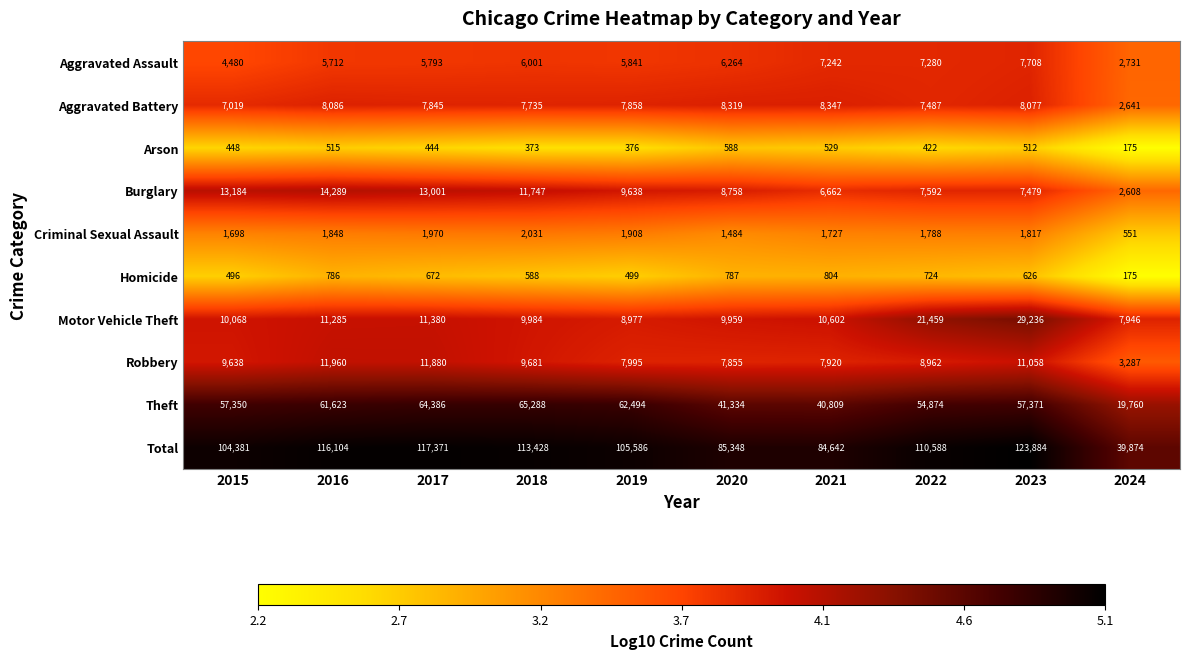

Which series changed the most between 2016 and 2024?

Total